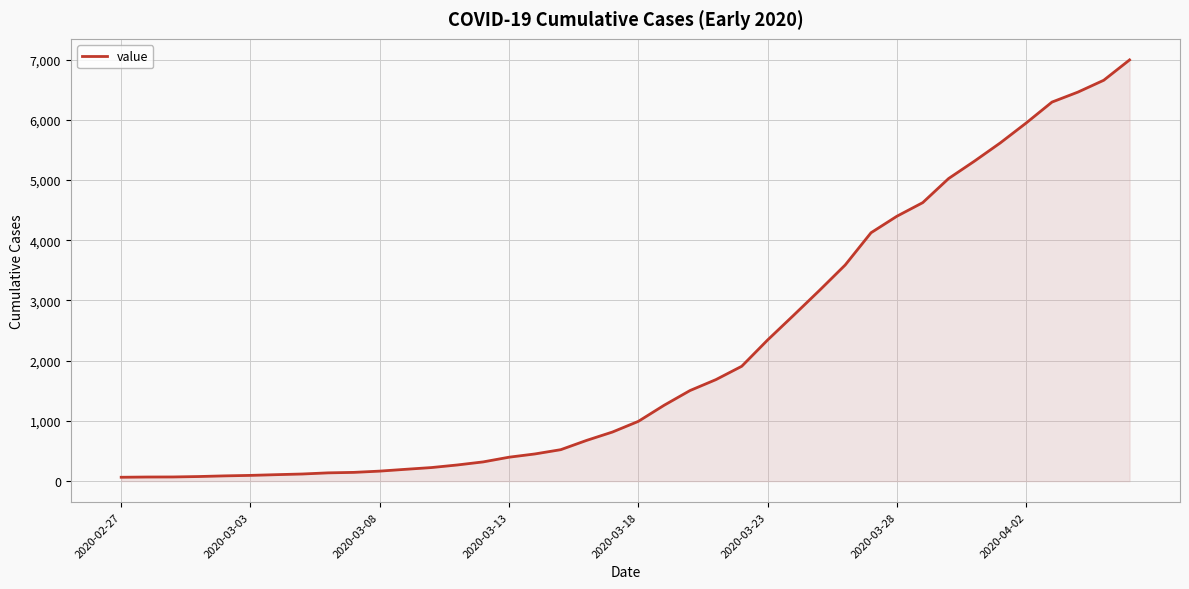

What is the difference between the maximum and minimum values?

6930